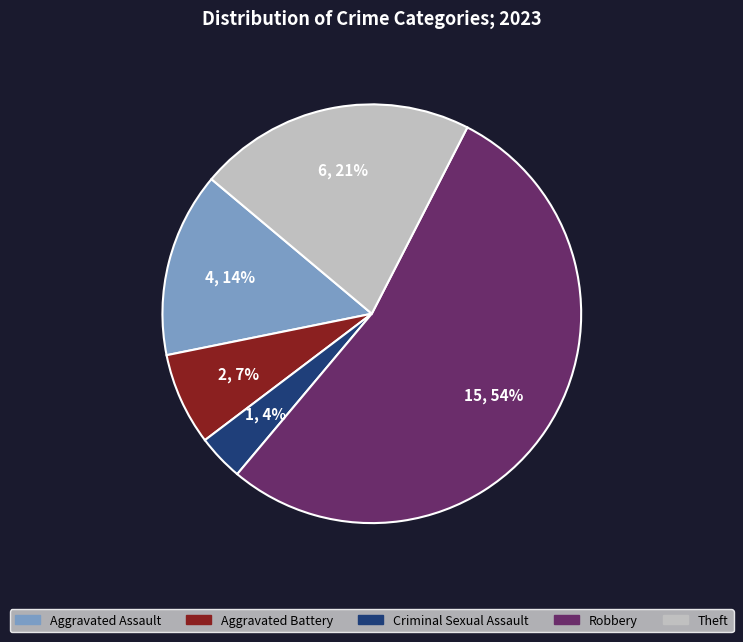

How many segments does this pie chart have?

5